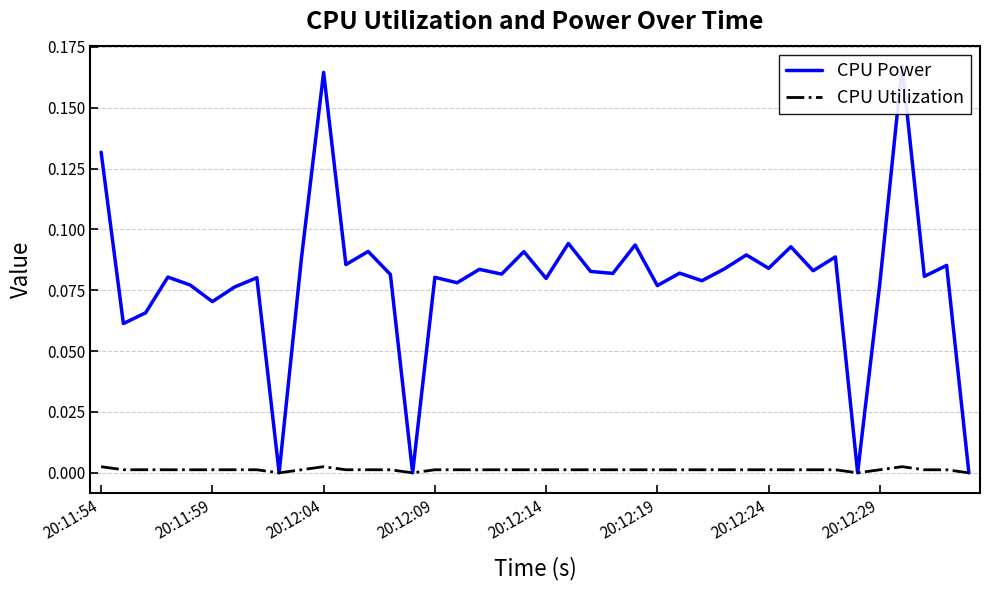

Is the value of CPU Utilization at 15 greater than the value of CPU Power at 20:11:59?

No